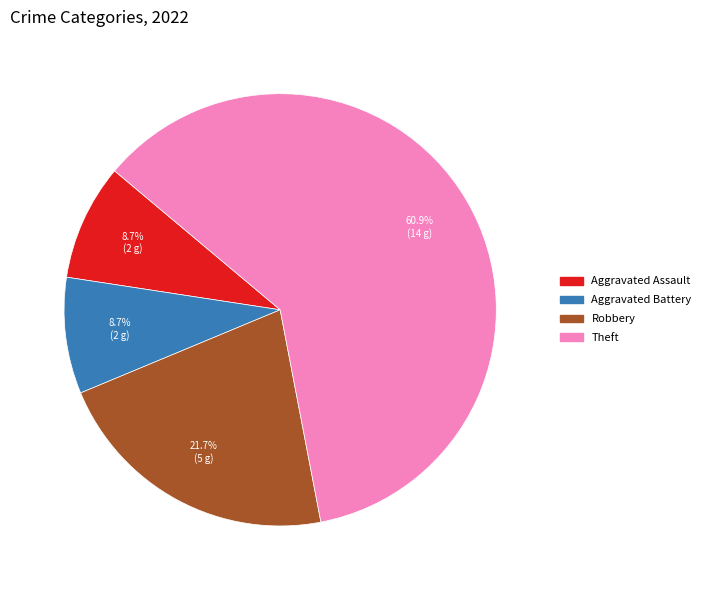

What is the largest slice in the pie chart?

Theft